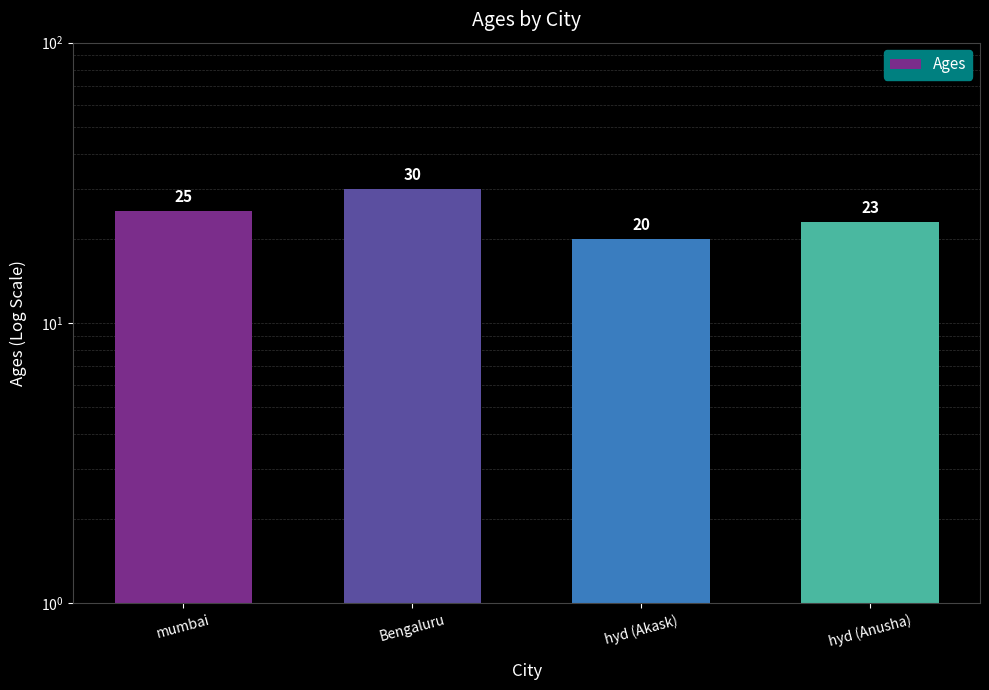

What is the sum of all values?

98